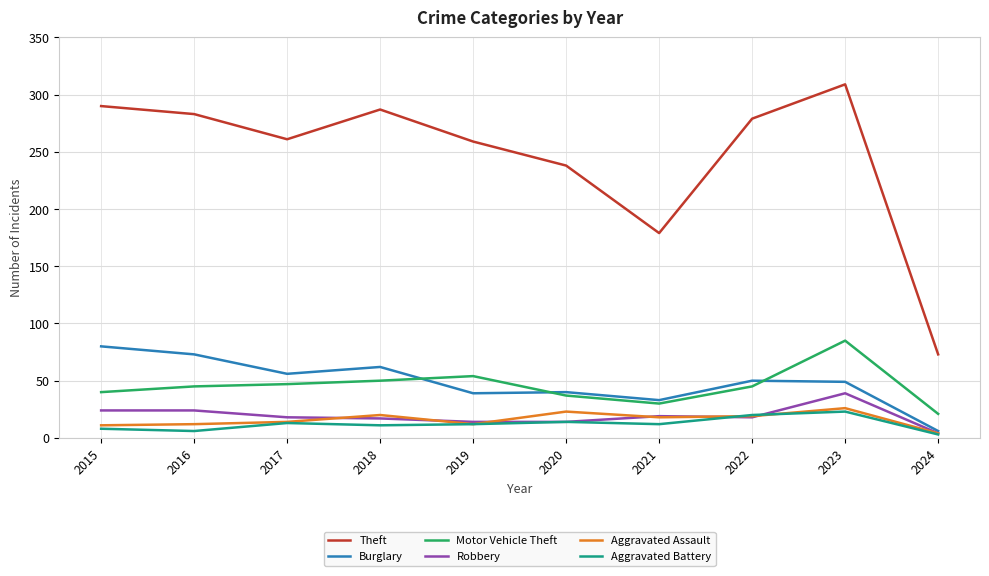

True or false: Aggravated Assault has a value of 14 at 2017.

True